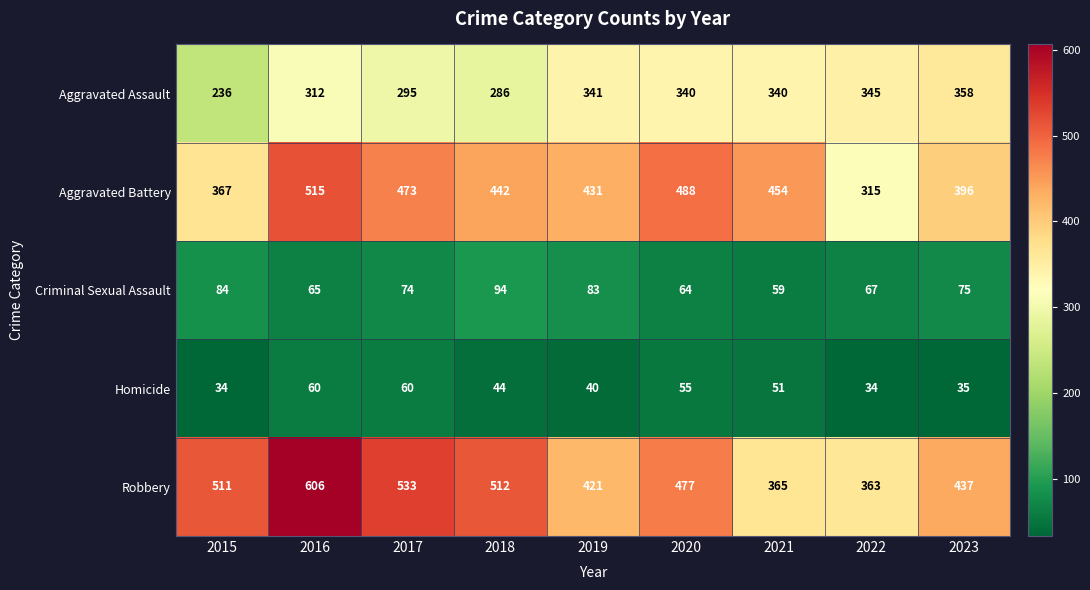

True or false: Homicide has a value of 72 at 2021.

False